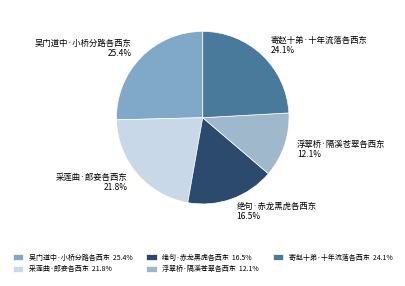

What percentage is the 采莲曲·郎妾各西东 slice, to the nearest percent?

22%